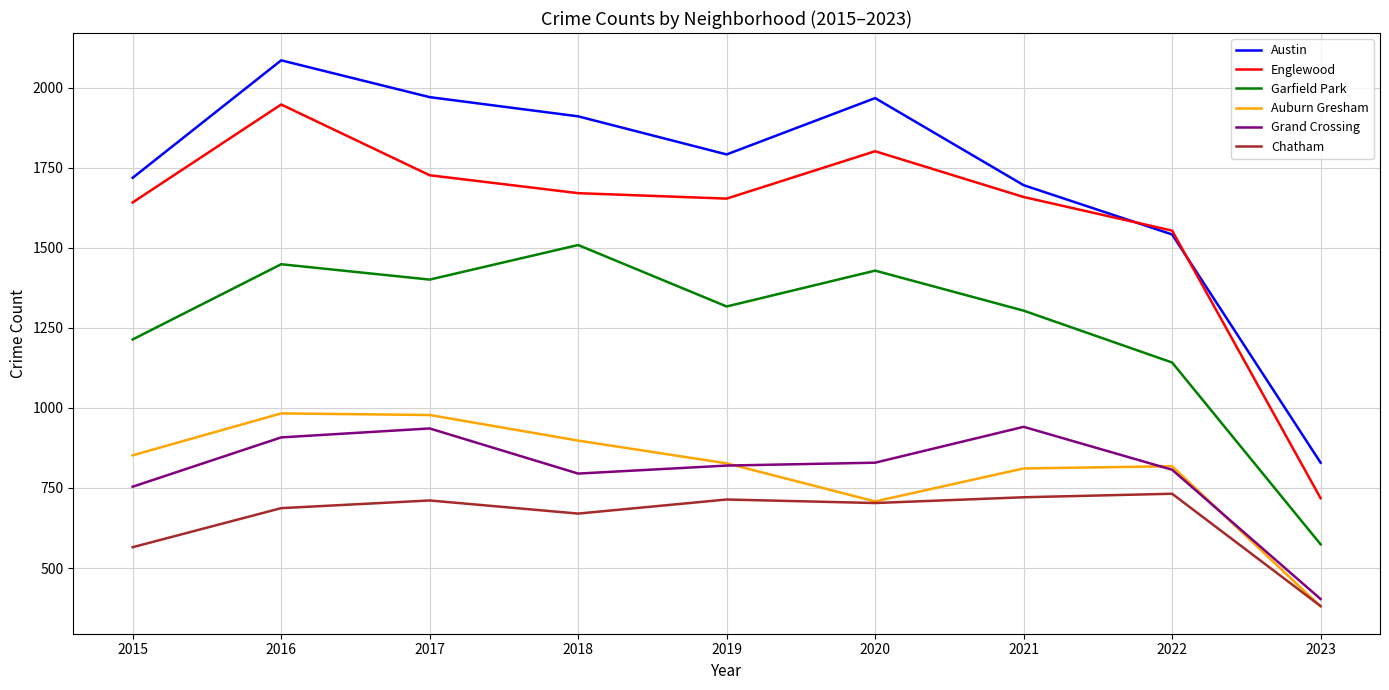

Which series has the largest total across all categories?

Austin